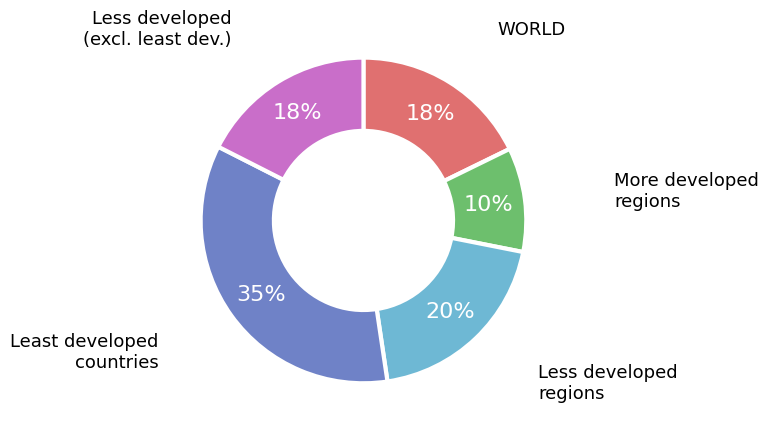

Does any single category account for the majority?

No